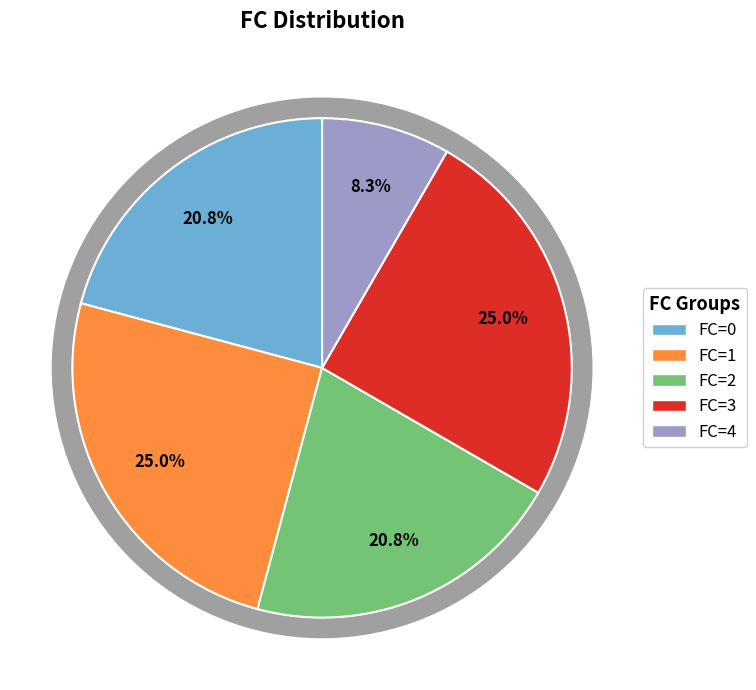

What is the change in value from FC=0 to FC=3?

+1